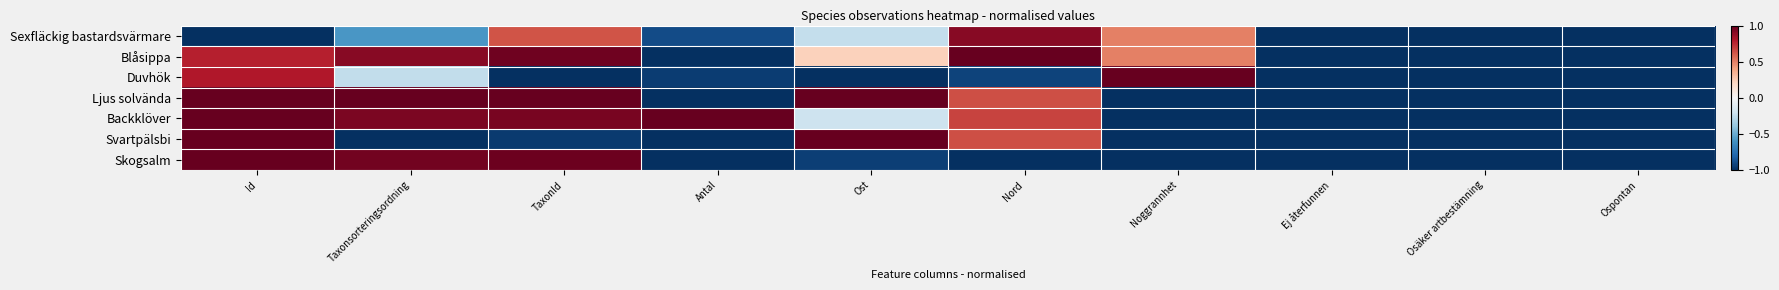

What is the total value across all series at Taxonsorteringsordning?

2.0